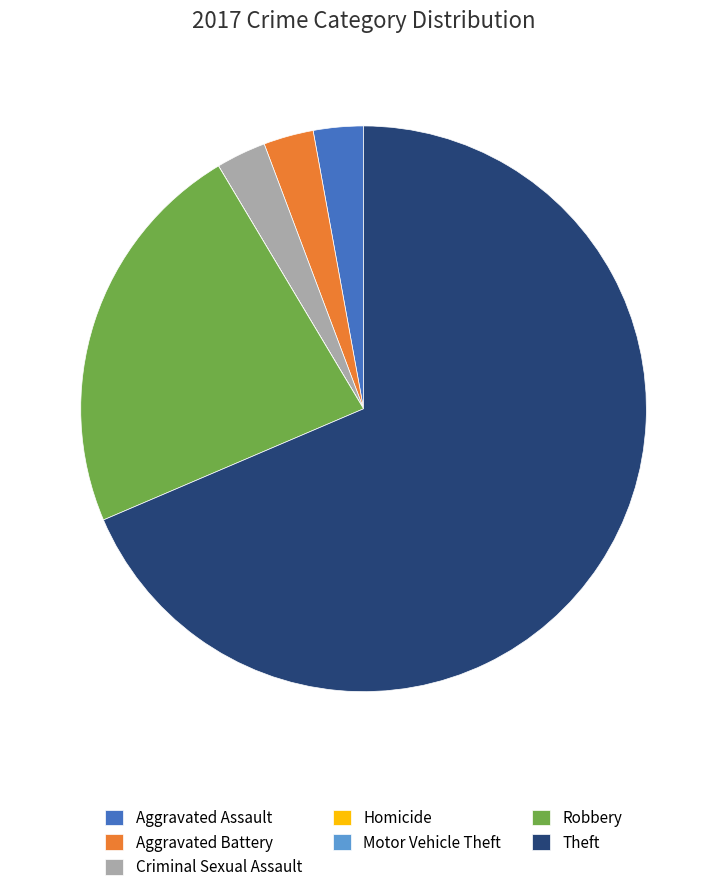

What is the ratio of the value at Theft to the value at Criminal Sexual Assault?

24.0